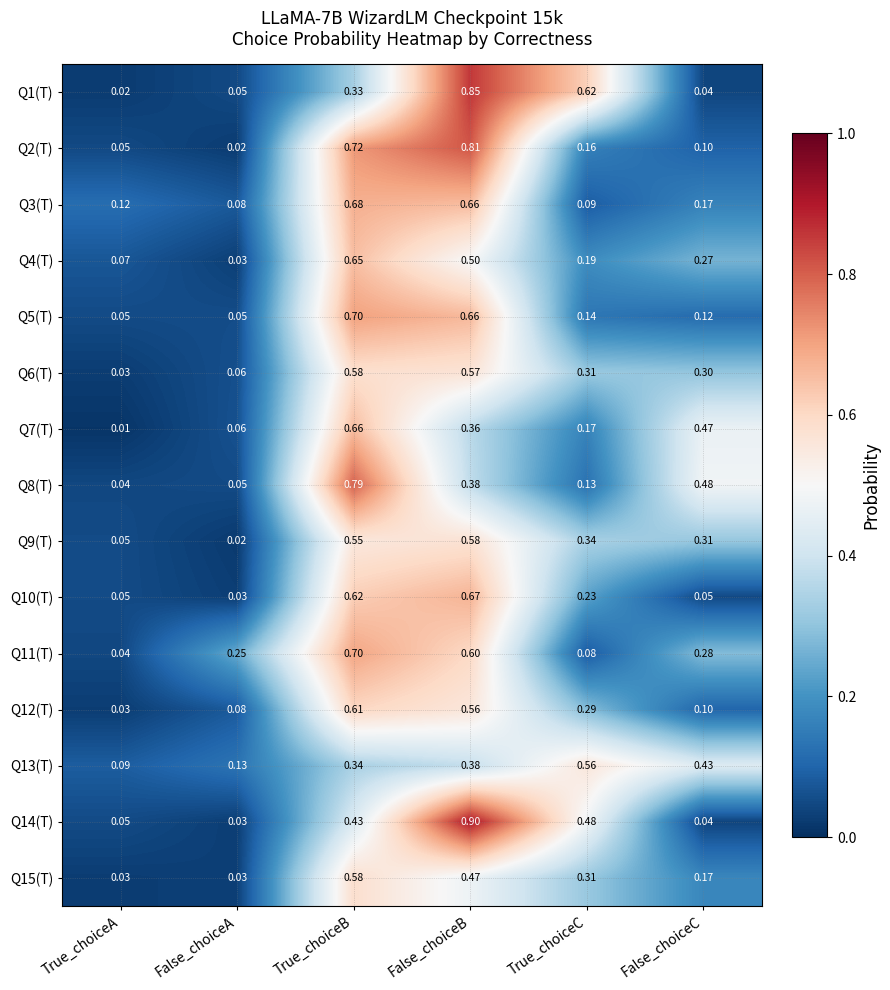

List the labels in order of Q4(T) value, smallest first.

False_choiceA, True_choiceA, True_choiceC, False_choiceC, False_choiceB, True_choiceB